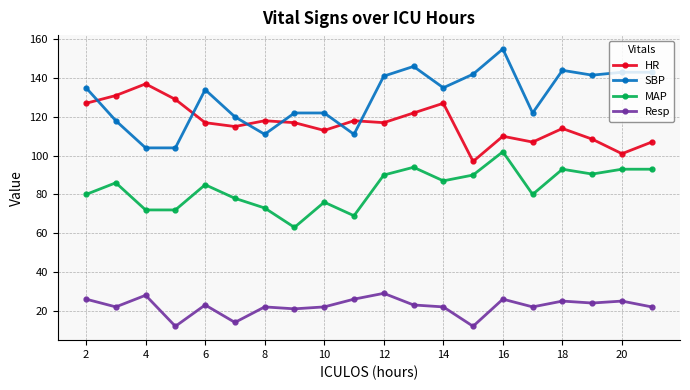

What is the minimum value for SBP?

104.0